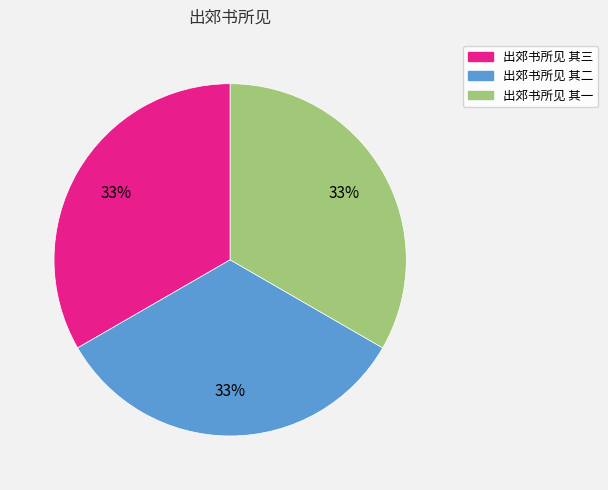

The 出郊书所见 其一 slice represents 33% of the pie. True or false?

True